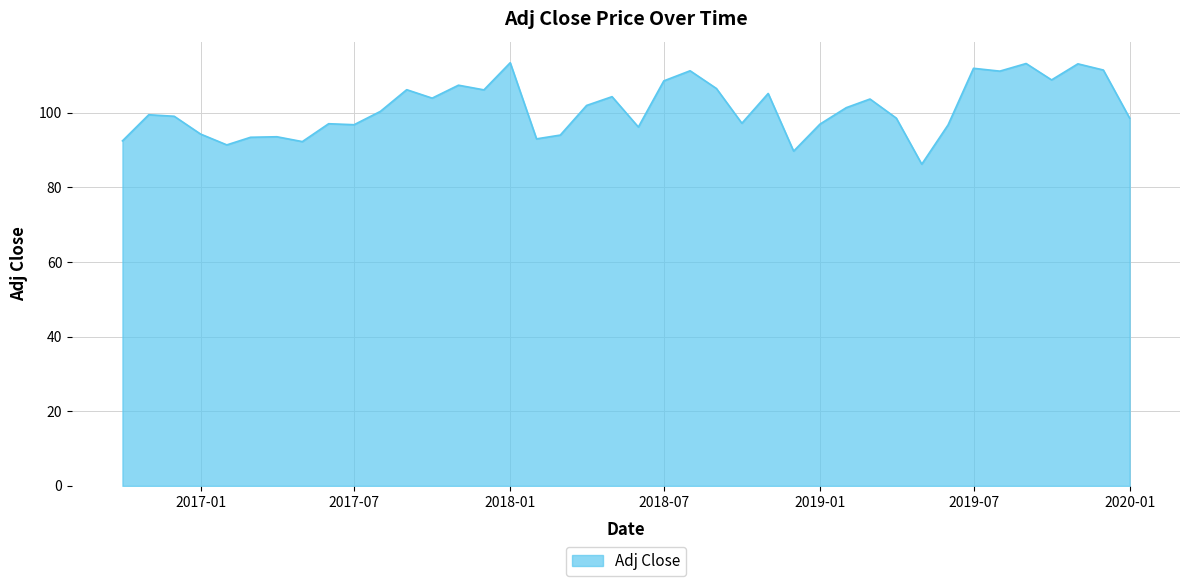

What is the greatest value displayed?

113.4